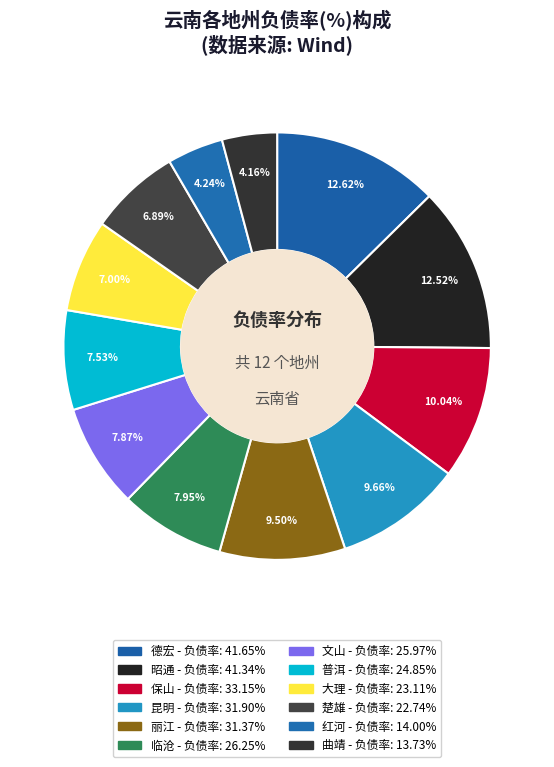

How many segments does this pie chart have?

12